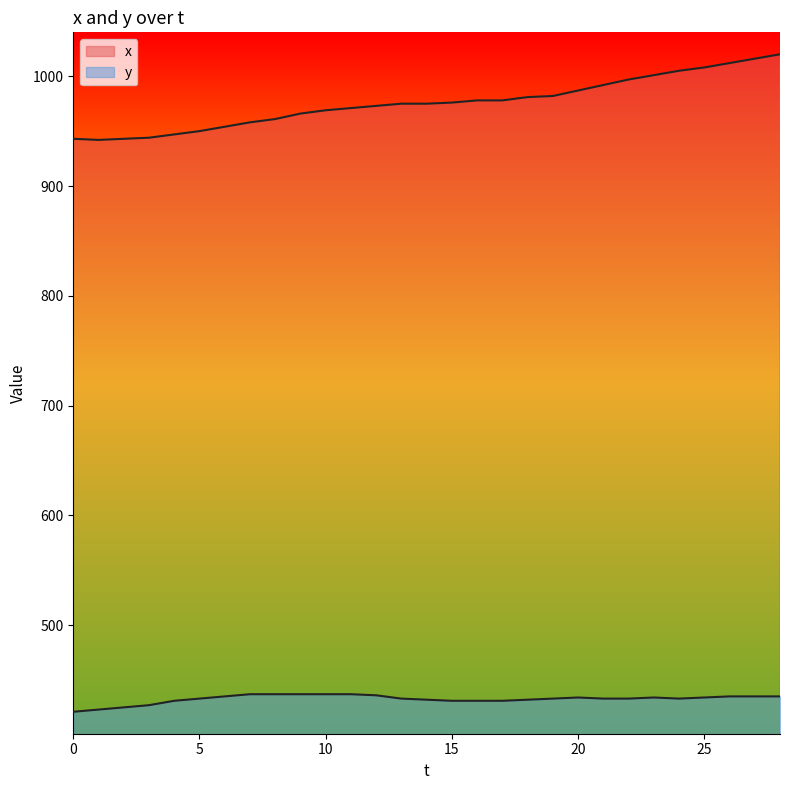

List the labels in order of x value, smallest first.

1, 0, 2, 3, 4, 5, 6, 7, 8, 9, 10, 11, 12, 13, 14, 15, 16, 17, 18, 19, 20, 21, 22, 23, 24, 25, 26, 27, 28